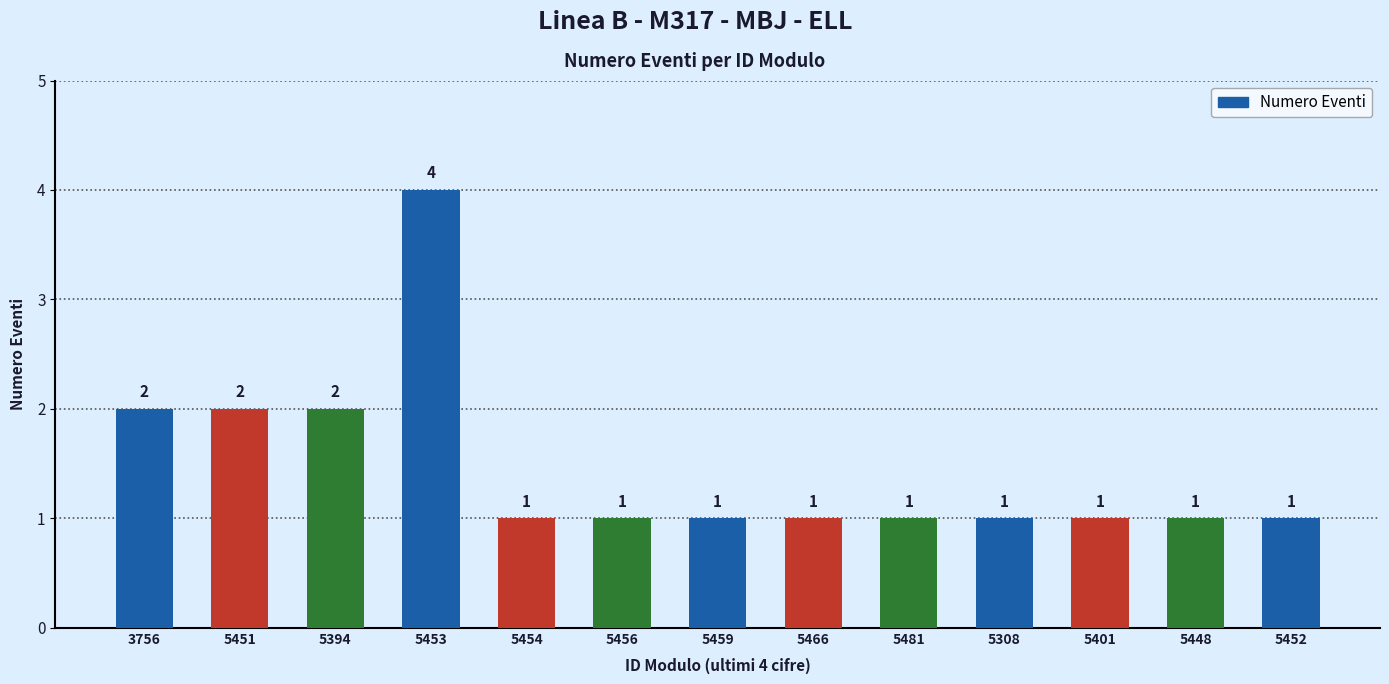

What is the ratio of the value at 5454 to the value at 5456?

1.0